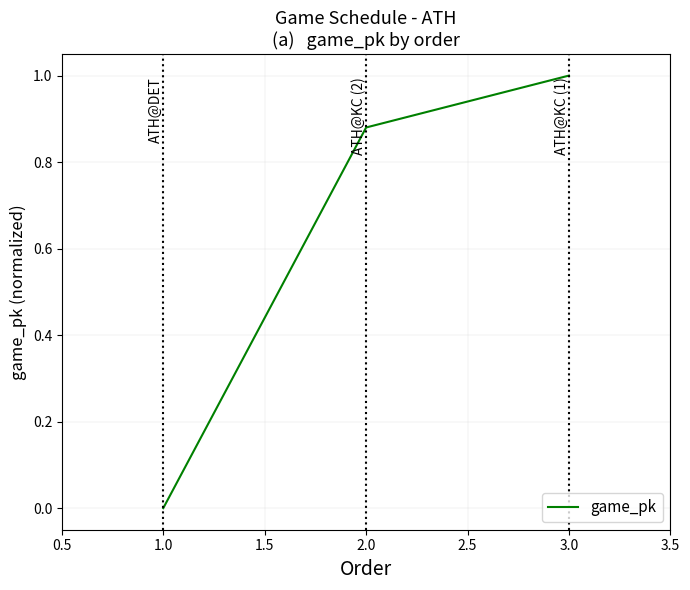

Is it true that the value at 1.0 is 0.0?

True